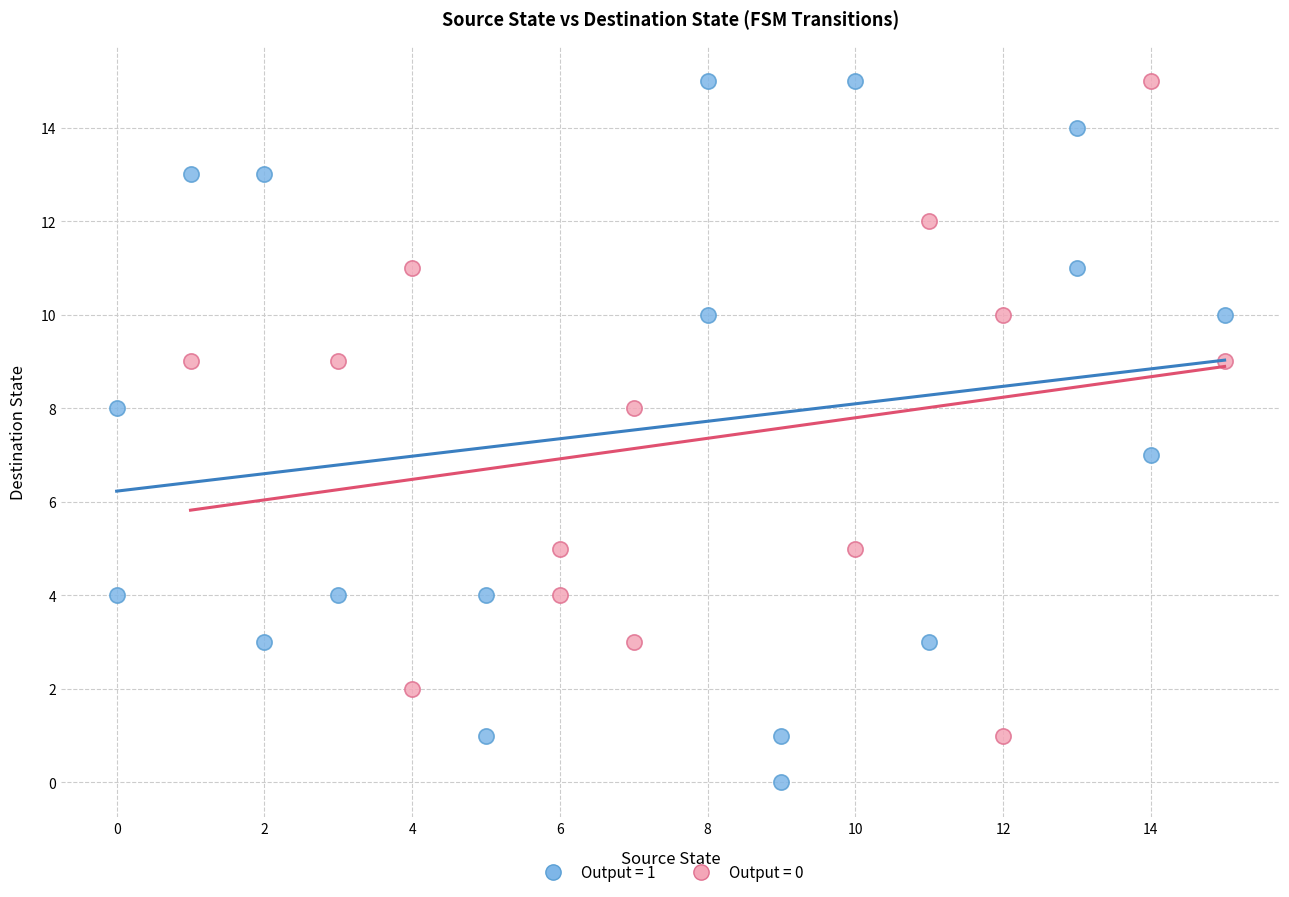

Which series contains the lowest Y value?

Output = 1